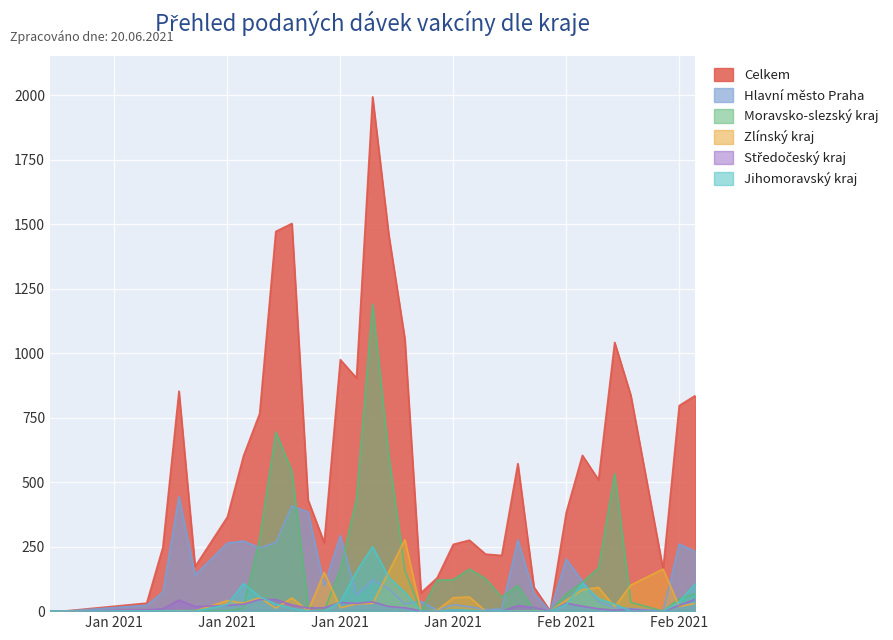

True or false: Hlavní město Praha and Středočeský kraj intersect in this chart.

False